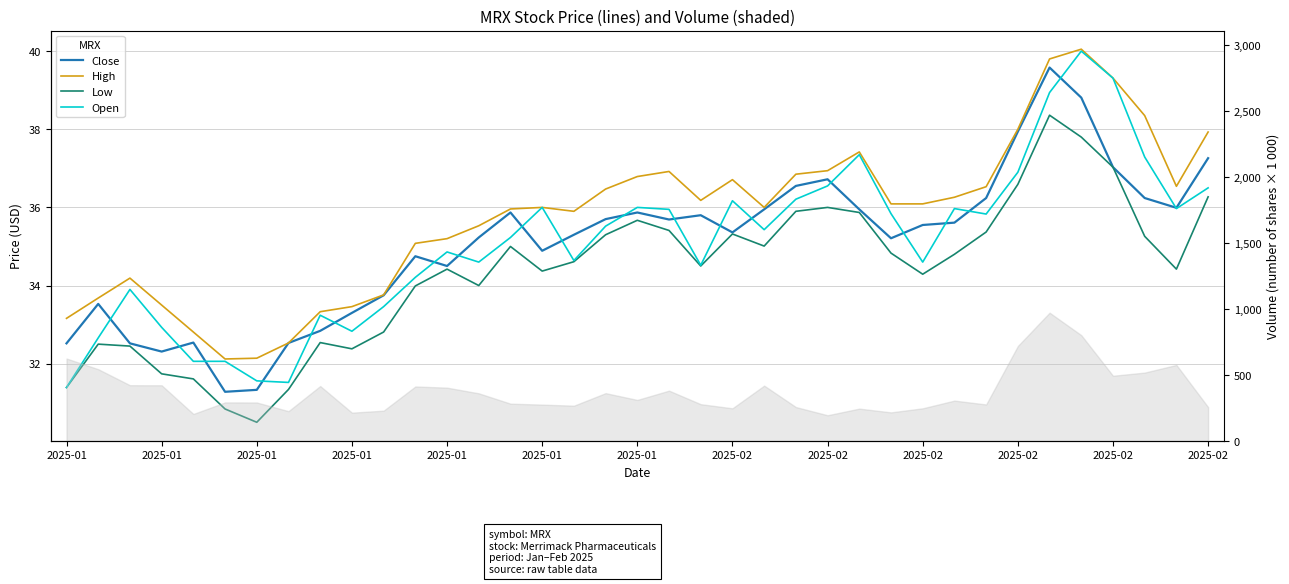

At how many categories does at least one series exceed 32?

37